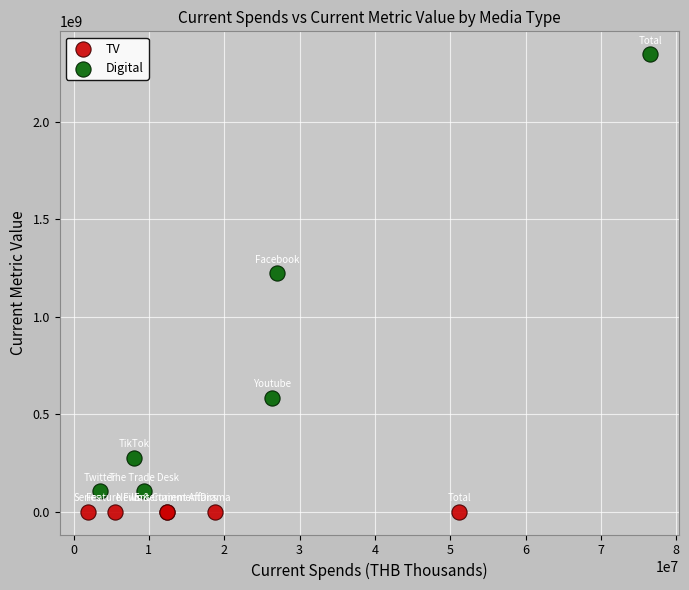

Which series has the widest spread of Y values?

Digital